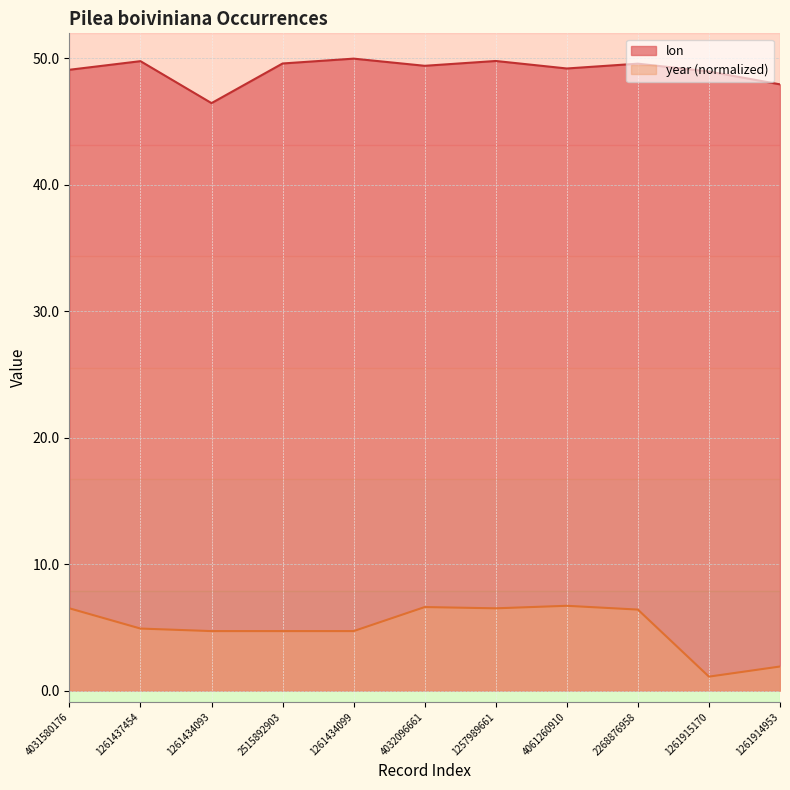

True or false: year has a value of 1.9 at 1261914953.

True